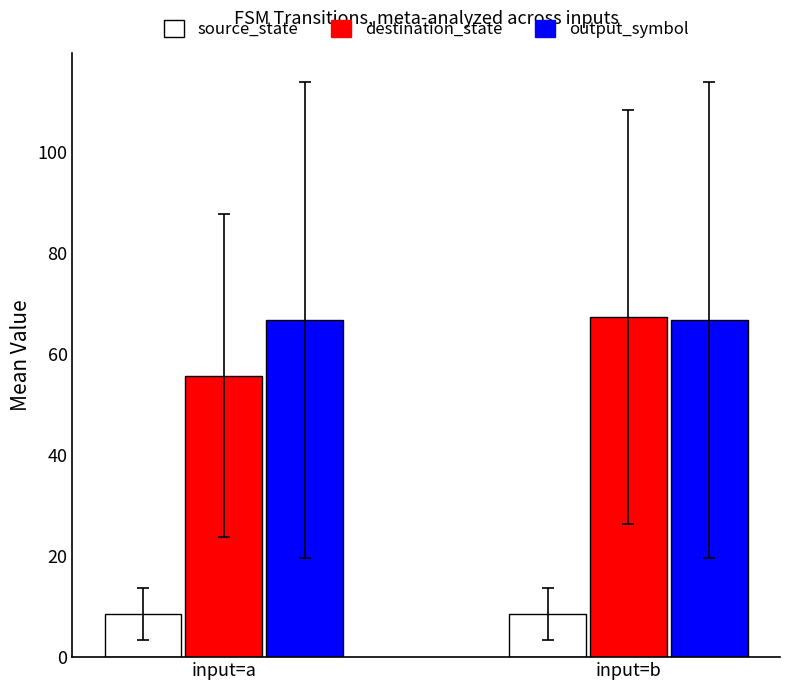

What is the total value across all series at input=b?

142.4